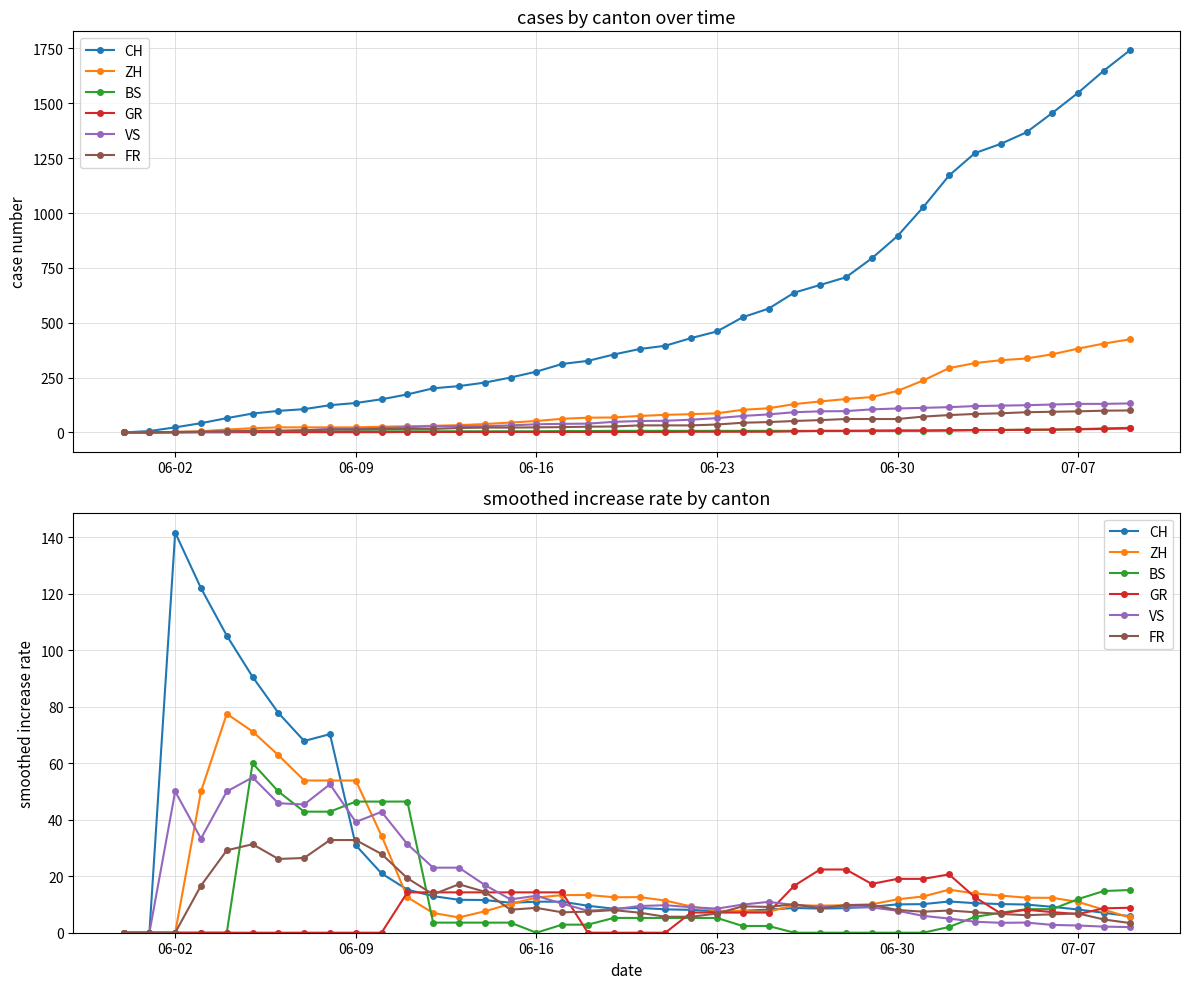

Does the chart display data point markers on the line(s)?

Yes